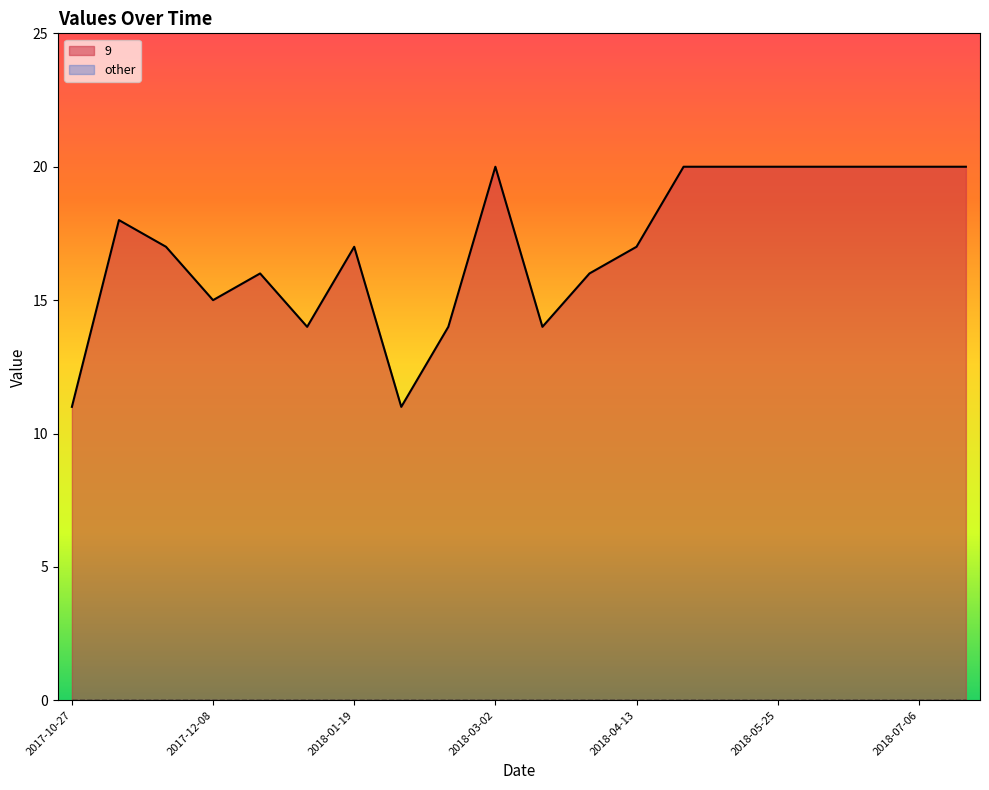

Reading right to left, what are all the values shown in this chart?

20	20	20	20	20	20	20	17	16	14	20	14	11	17	14	16	15	17	18	11